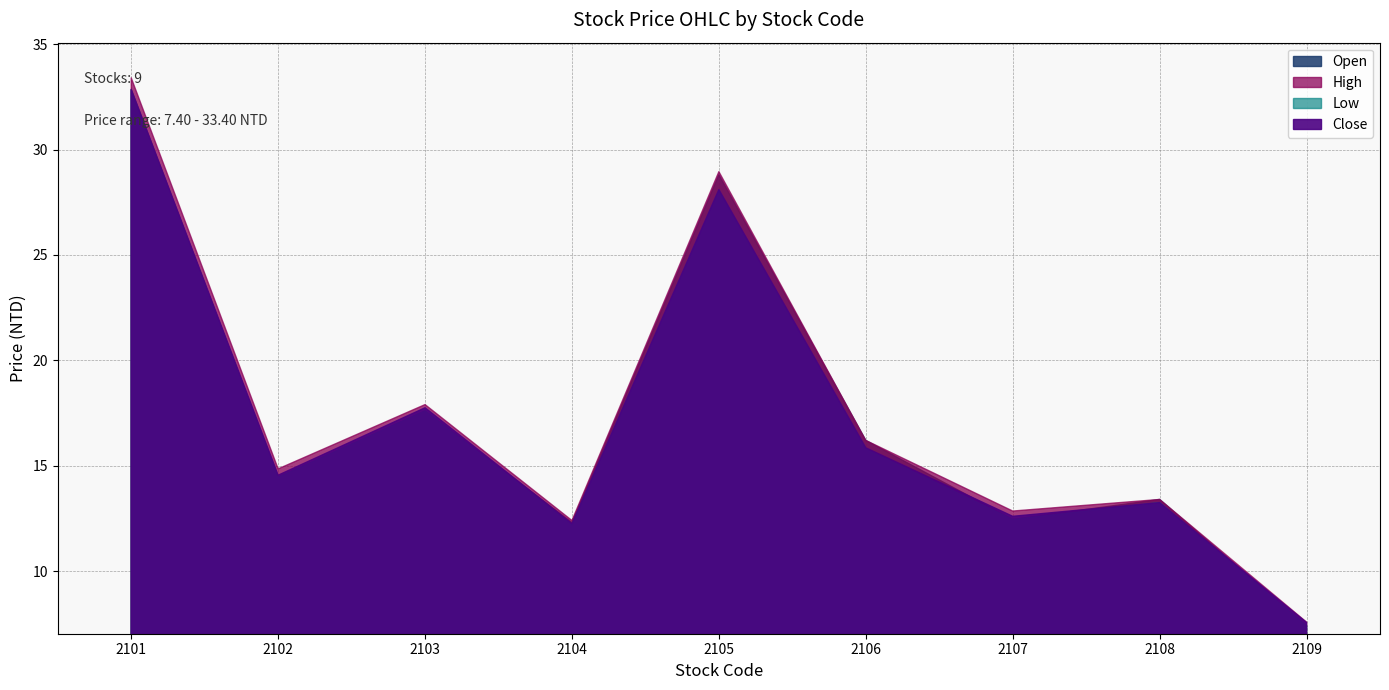

At which category does Close reach its first local valley?

2102